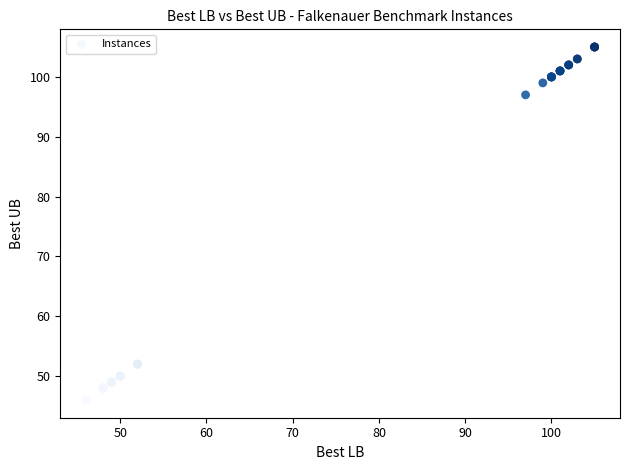

What Y value in the scatter plot is closest to 75?

97